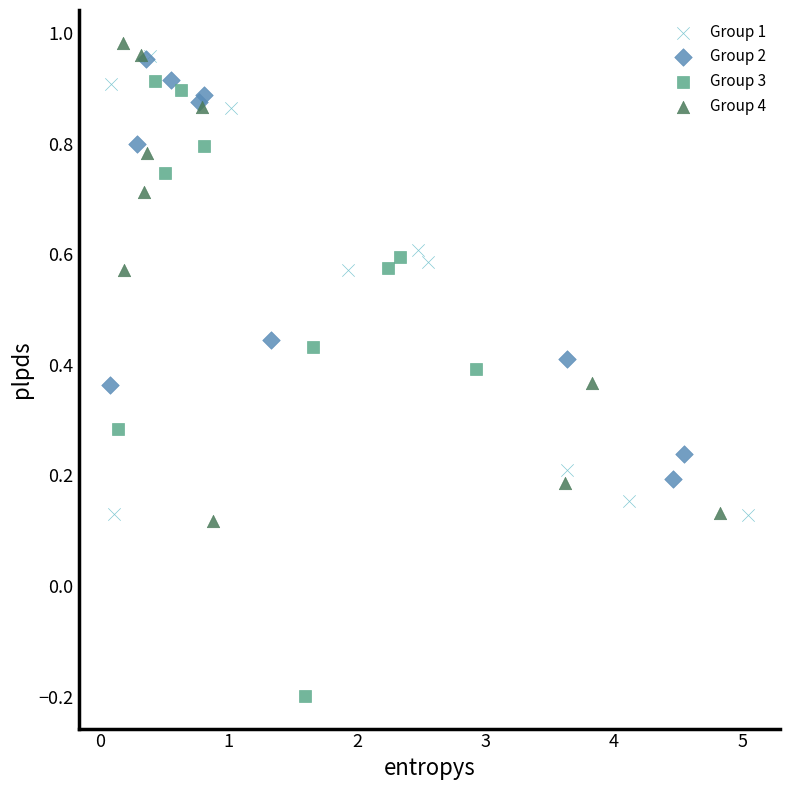

Which series has the largest Y range (max minus min)?

Group 3